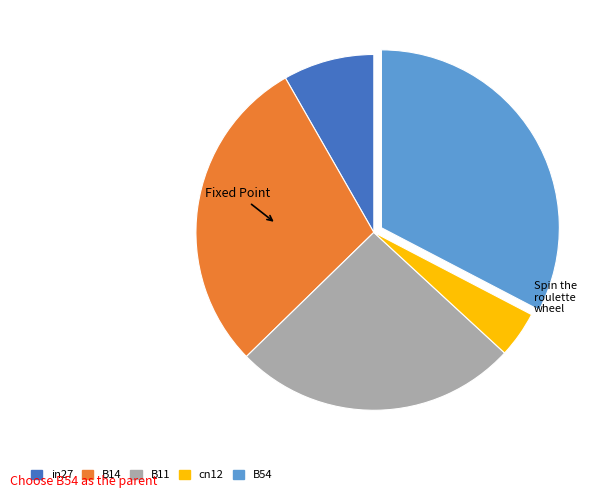

Which has a higher value, B14 or in27?

B14